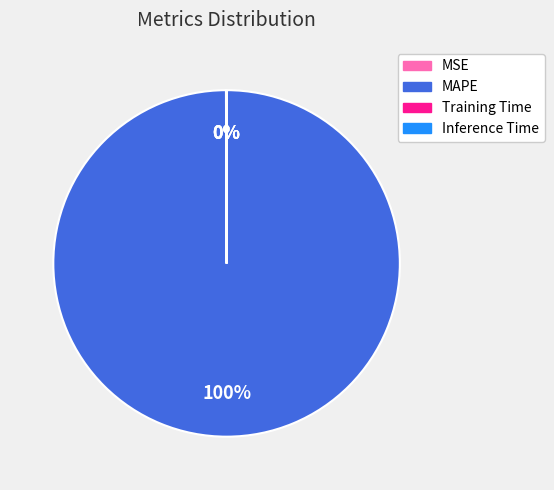

Which slice is the largest?

MAPE